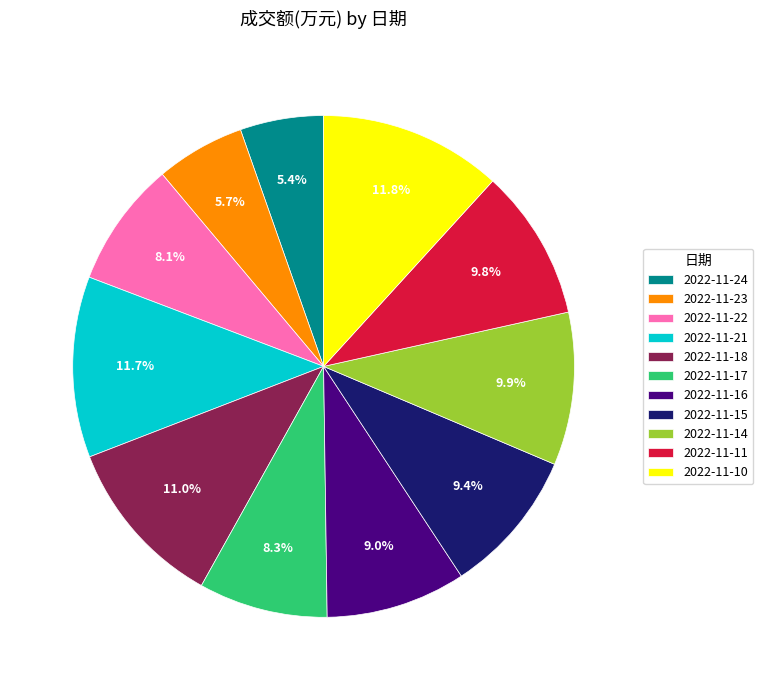

Is 2022-11-14 the majority of the pie?

No